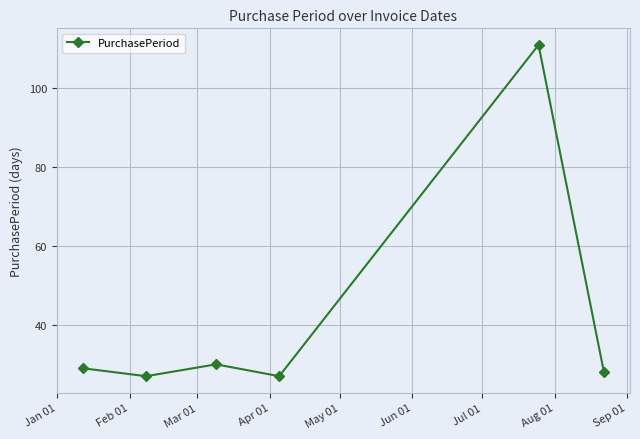

Does the chart have visible grid lines?

Yes